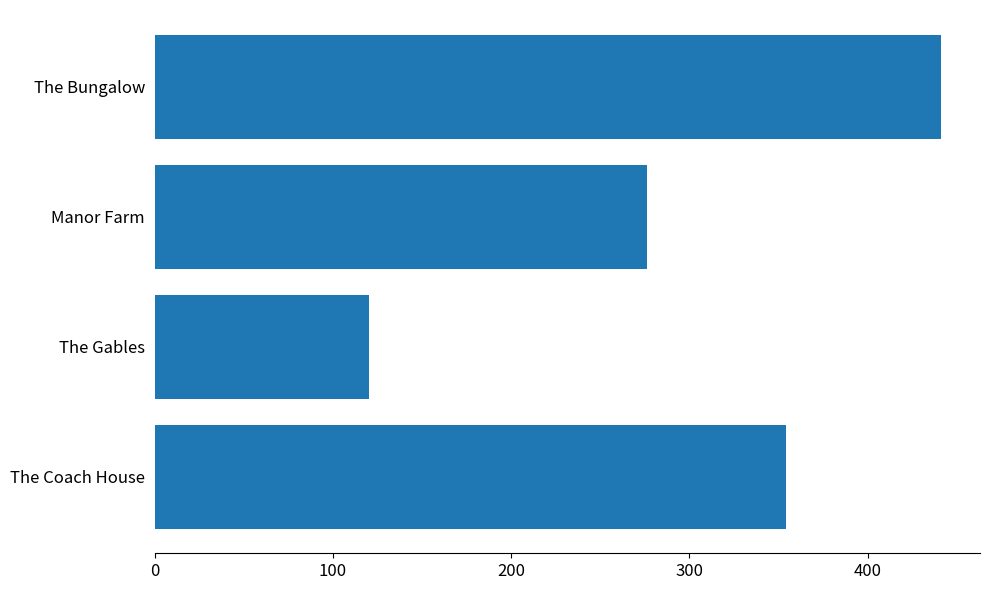

Count the number of categories in the chart.

4